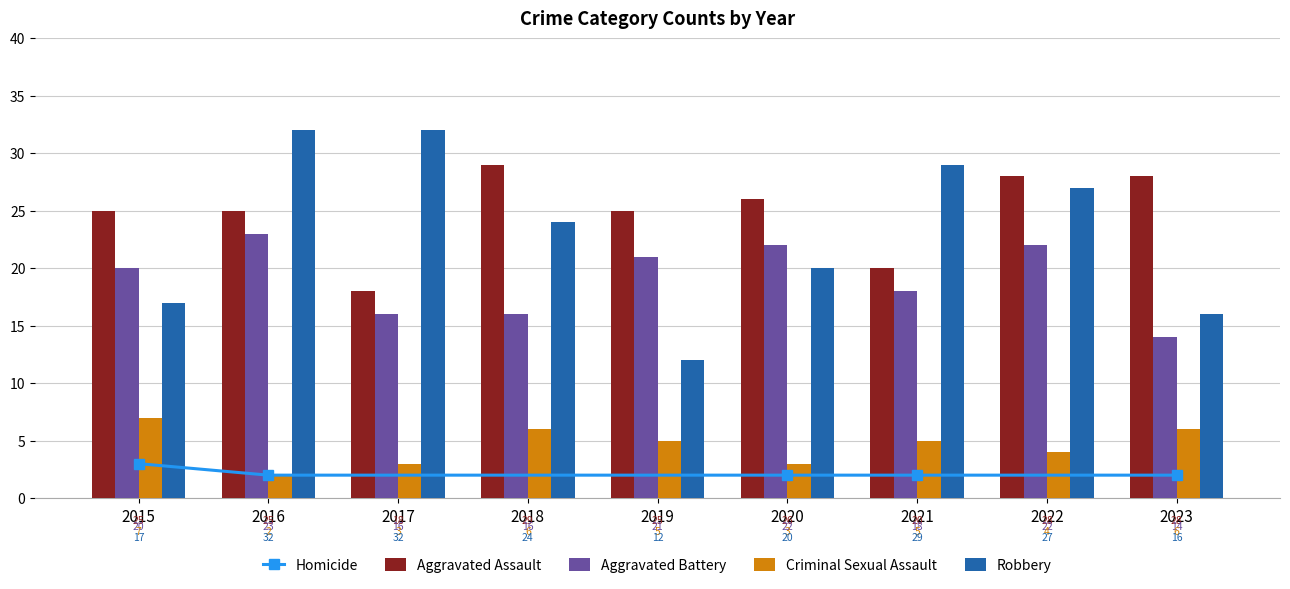

Between 2016 and 2019, which is larger?

2016